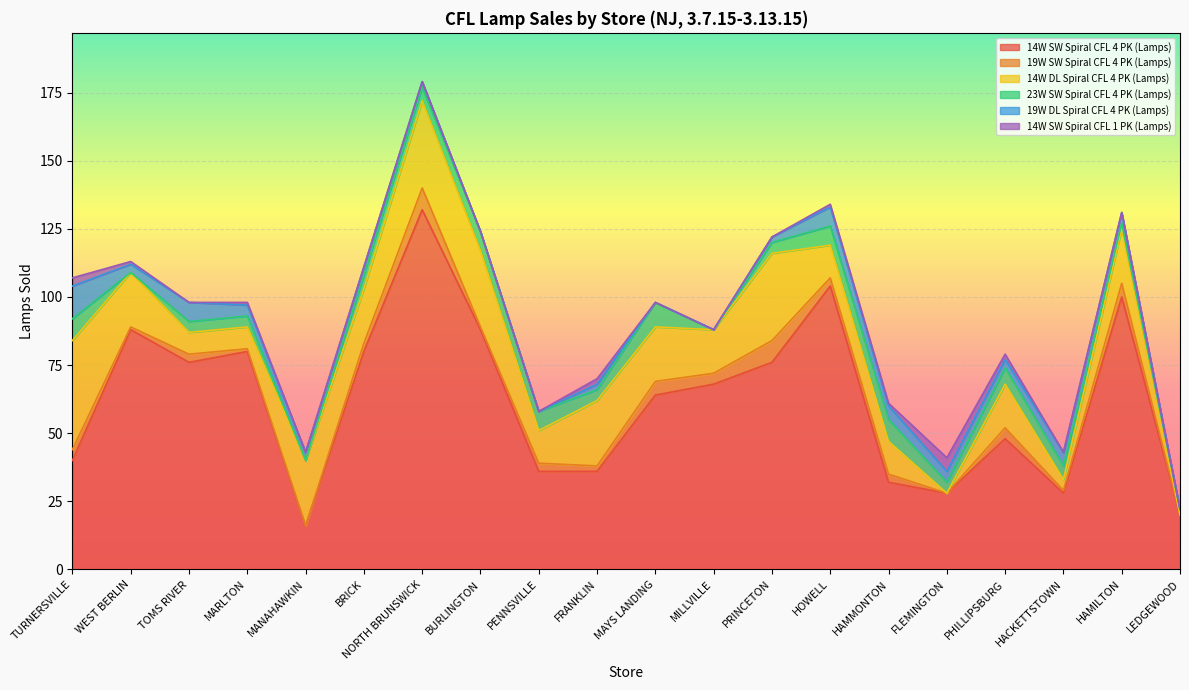

Which series has the widest spread of values?

14W SW Spiral CFL 4 PK (Lamps)